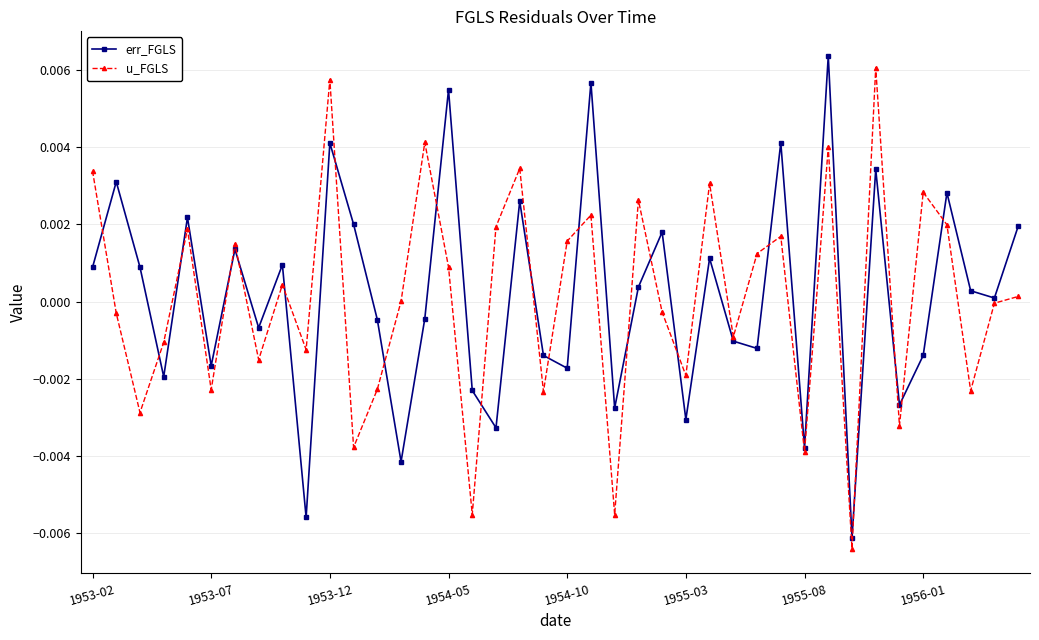

In u_FGLS, how many points are lower than both neighbors (excluding endpoints)?

14